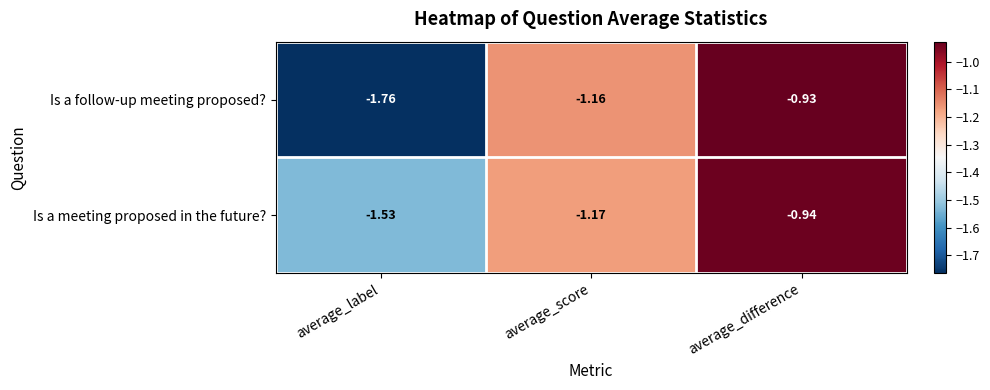

Rank the series by their average value, from highest to lowest.

Is a meeting proposed in the future?, Is a follow-up meeting proposed?